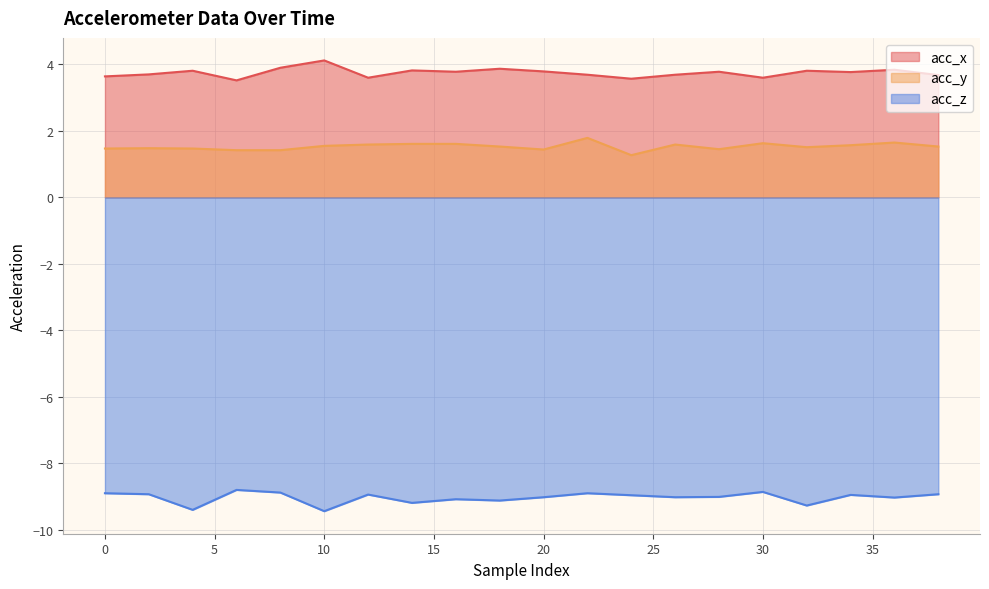

List the labels in order of acc_x value, largest first.

10, 8, 18, 36, 14, 4, 32, 20, 16, 28, 34, 2, 22, 26, 38, 0, 12, 30, 24, 6